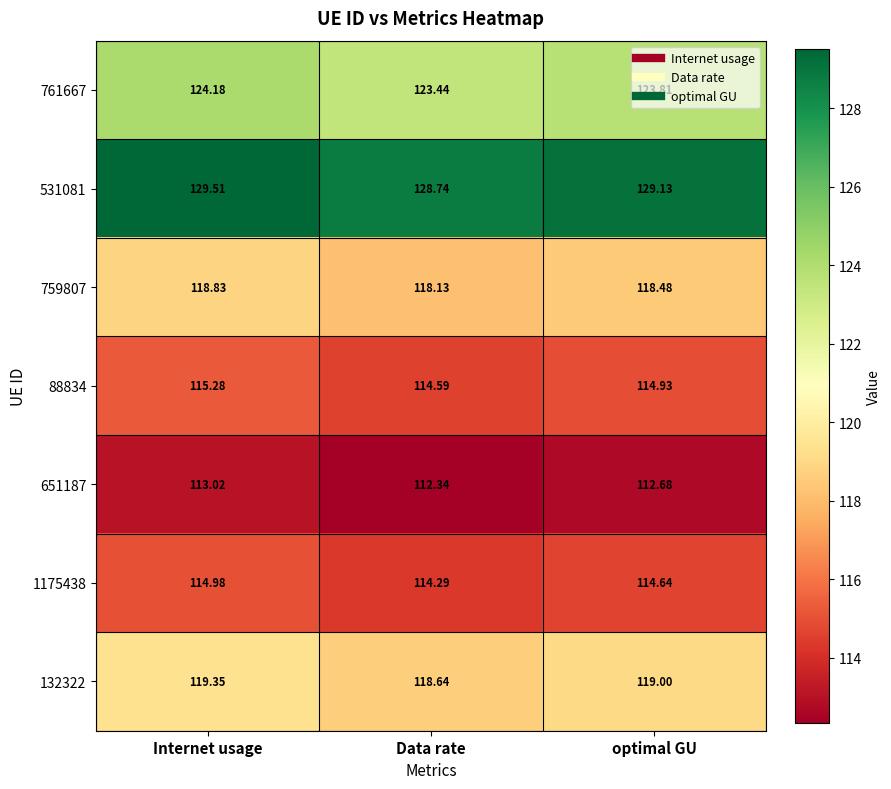

Count the number of data series in this chart.

7